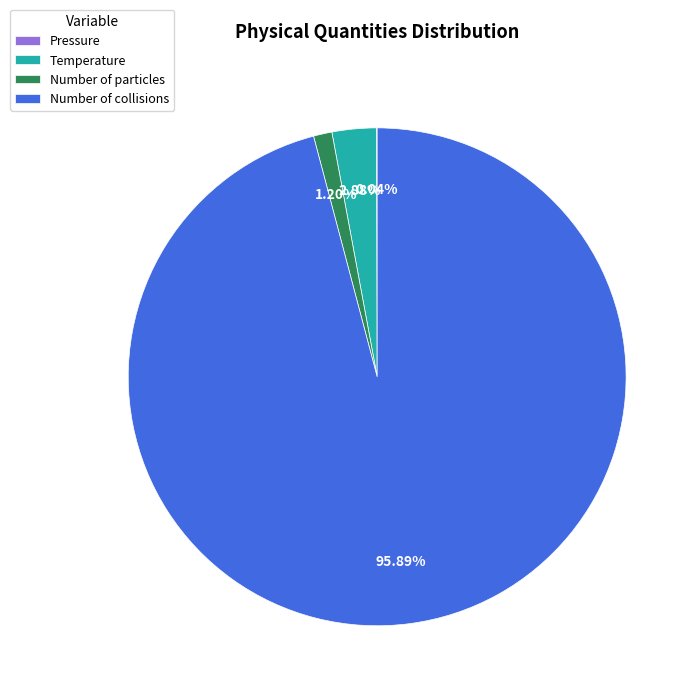

Combined, do Number of particles and Temperature account for over 50%?

No